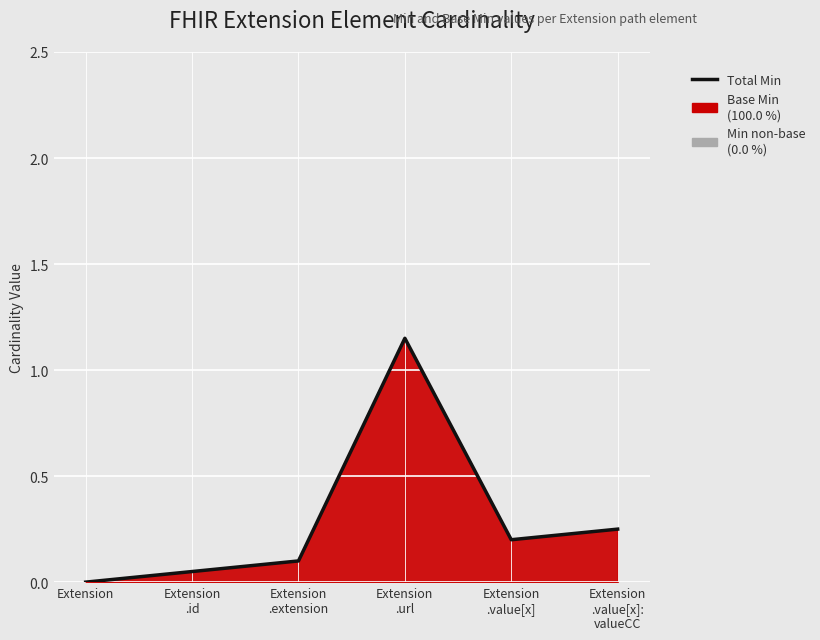

How many positive values are there?

5